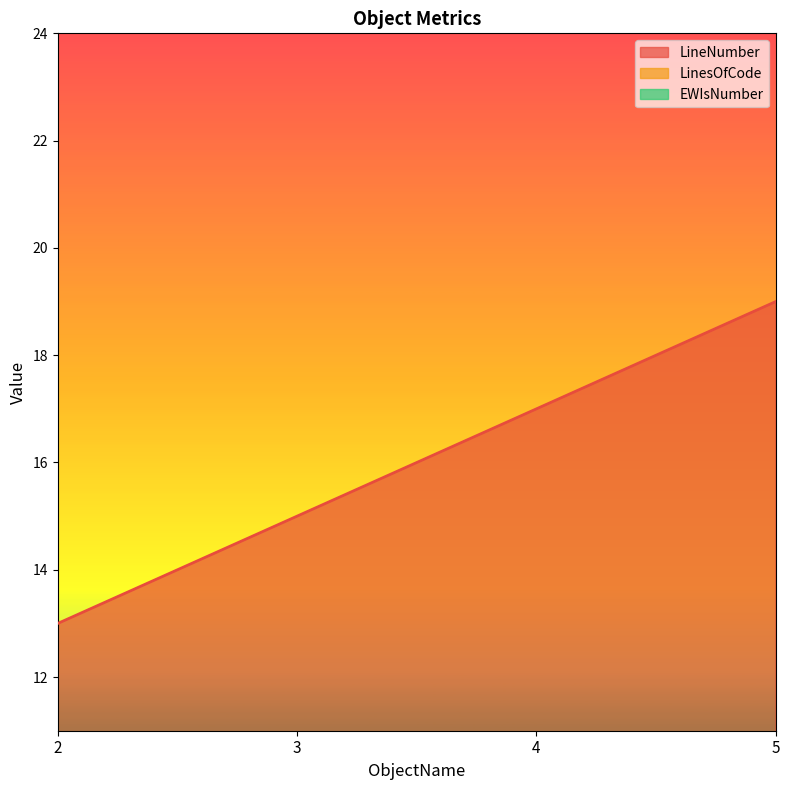

What is the value of the LinesOfCode point at the 4th from the left?

1